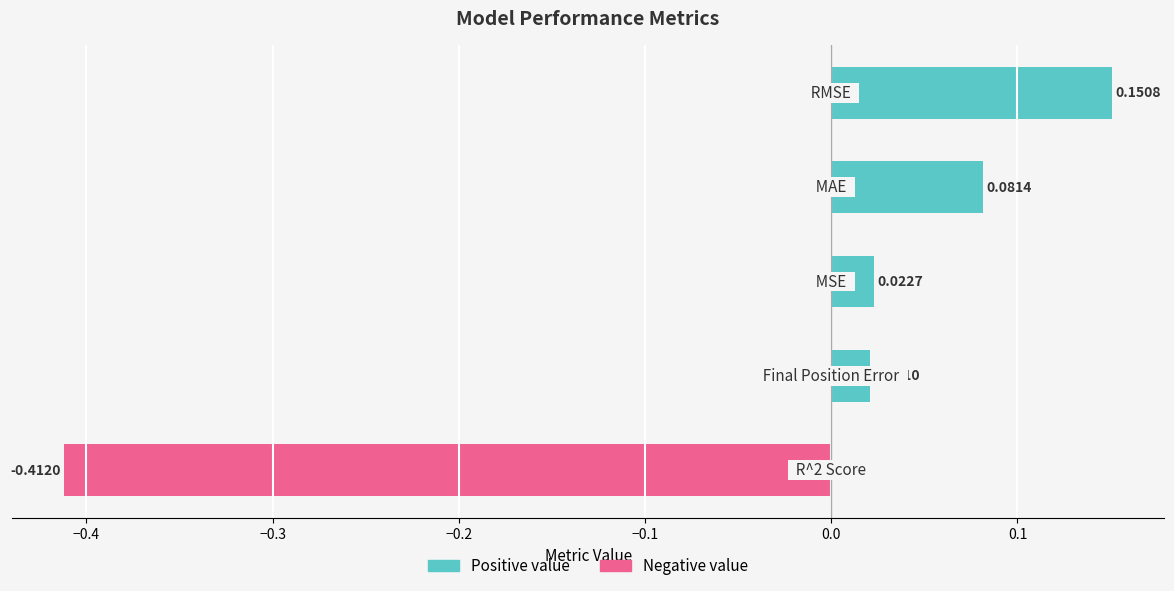

What is the difference between the maximum and minimum values?

0.6